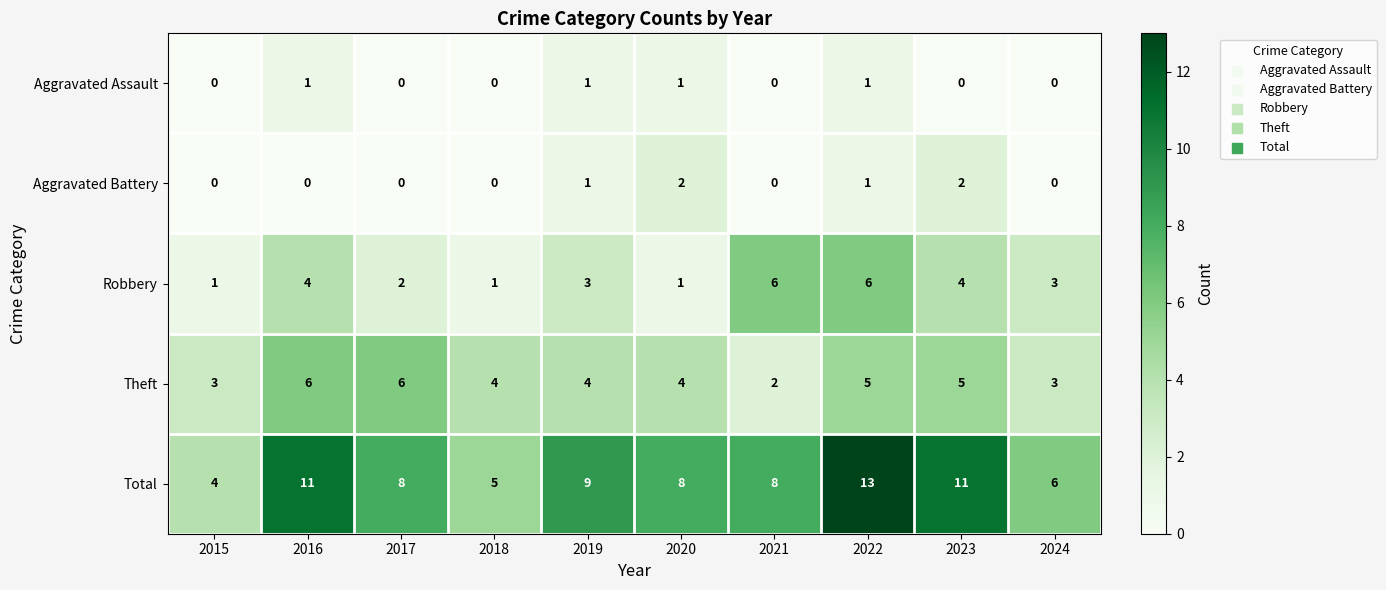

How many Total values are between 6 and 11?

7